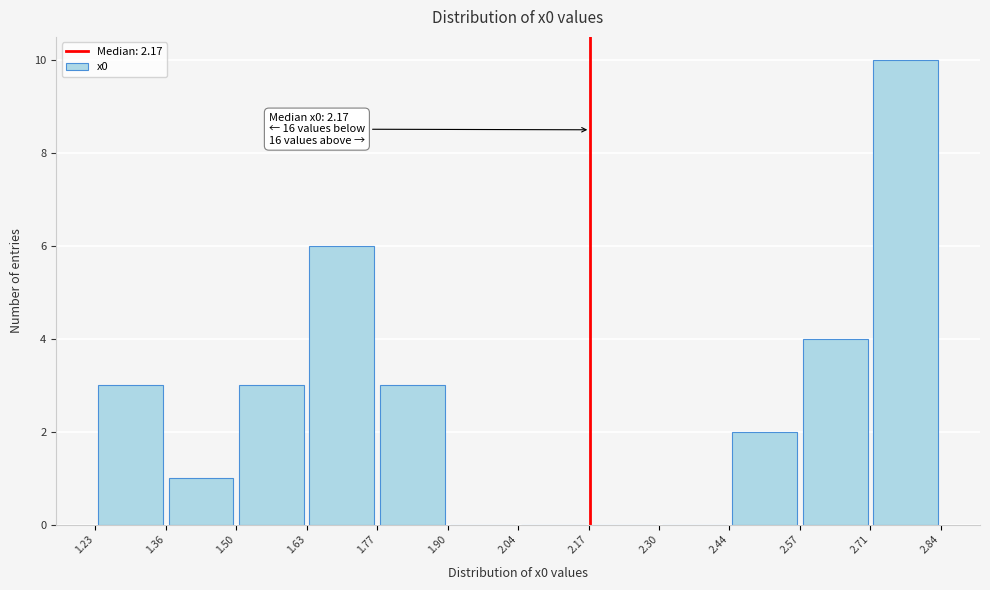

Which range on the x-axis has the tallest bar?

2.71 to 2.84